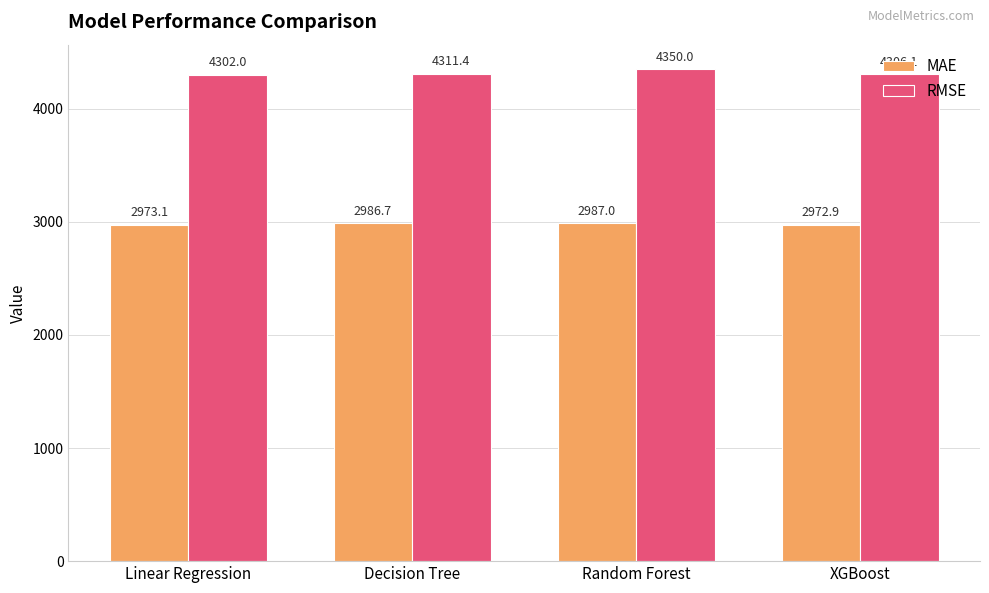

Reading right to left, extract all data points from this chart.

MAE: 2972.9	2987.0	2986.7	2973.1
RMSE: 4306.1	4350.0	4311.4	4302.0